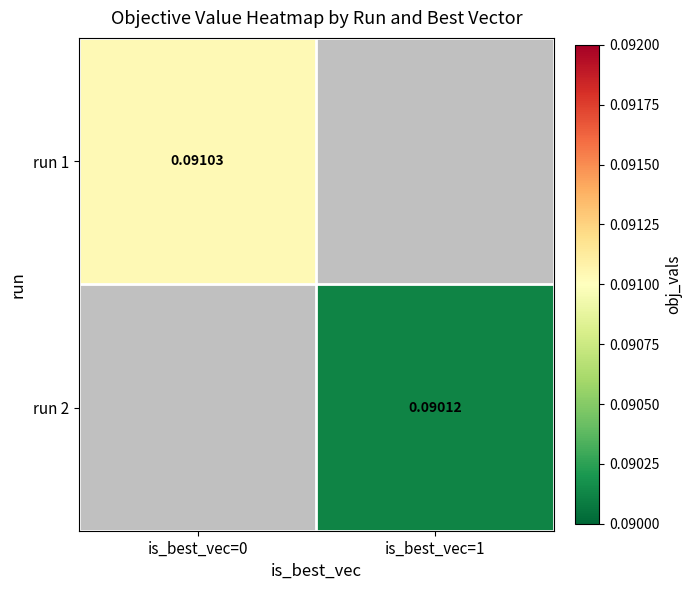

Count the number of data series in this chart.

2